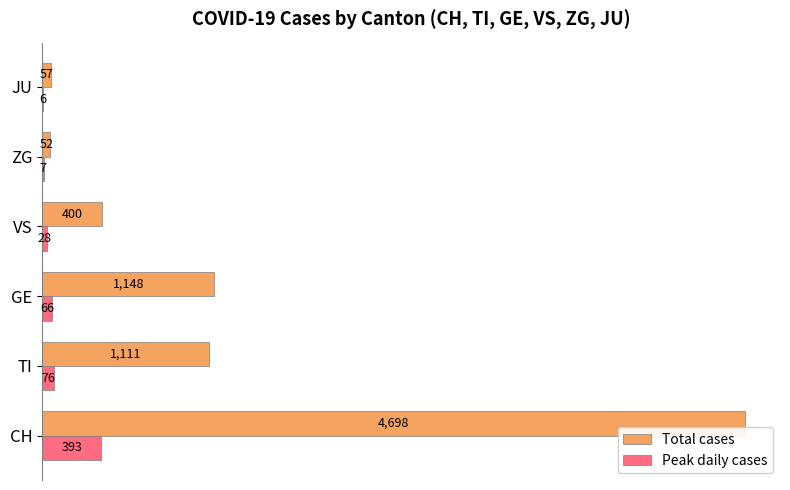

How many data points does each series have?

6